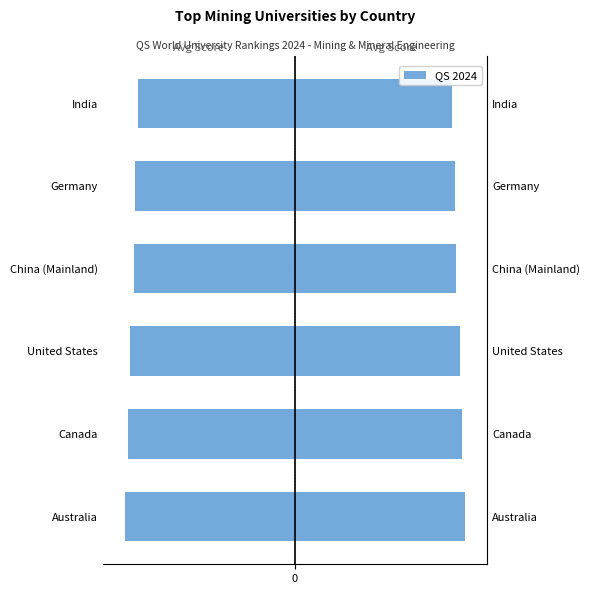

What is the approximate value of Avg Score (left) at China (Mainland)?

-37.0